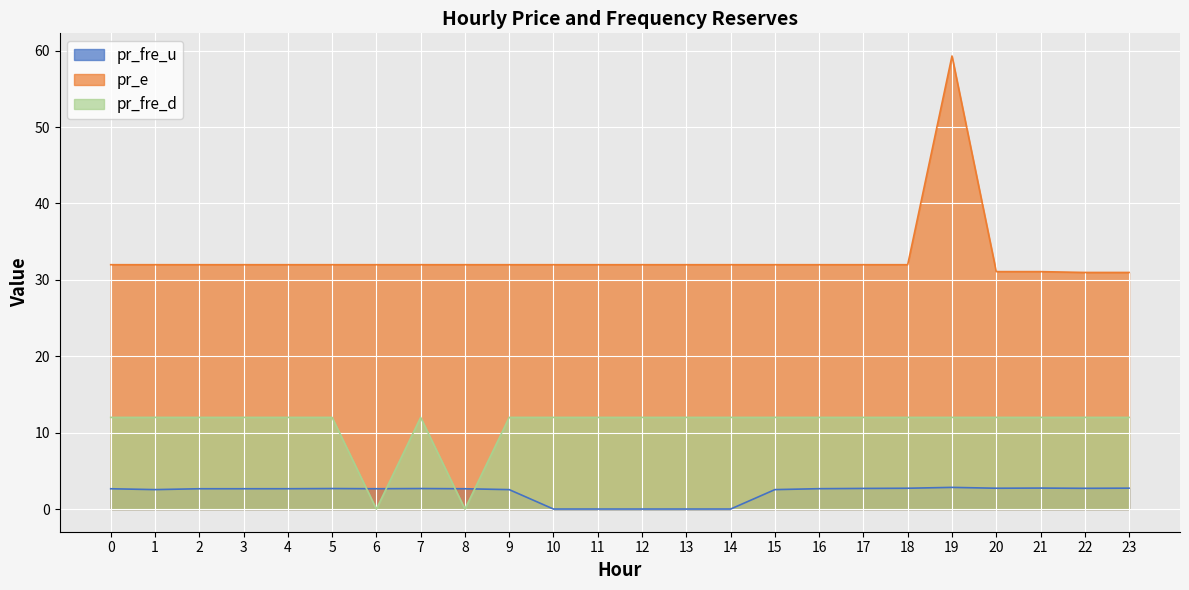

How many lines are shown in the chart?

3